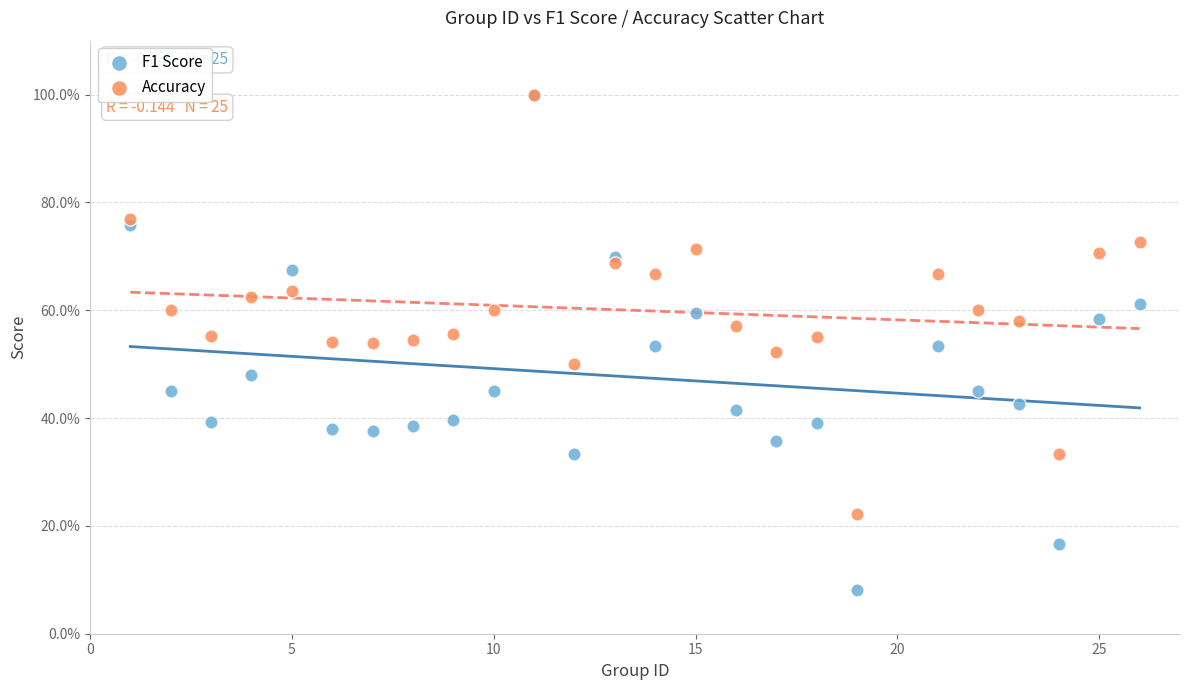

What are all the series names shown in the legend?

F1 Score, Accuracy